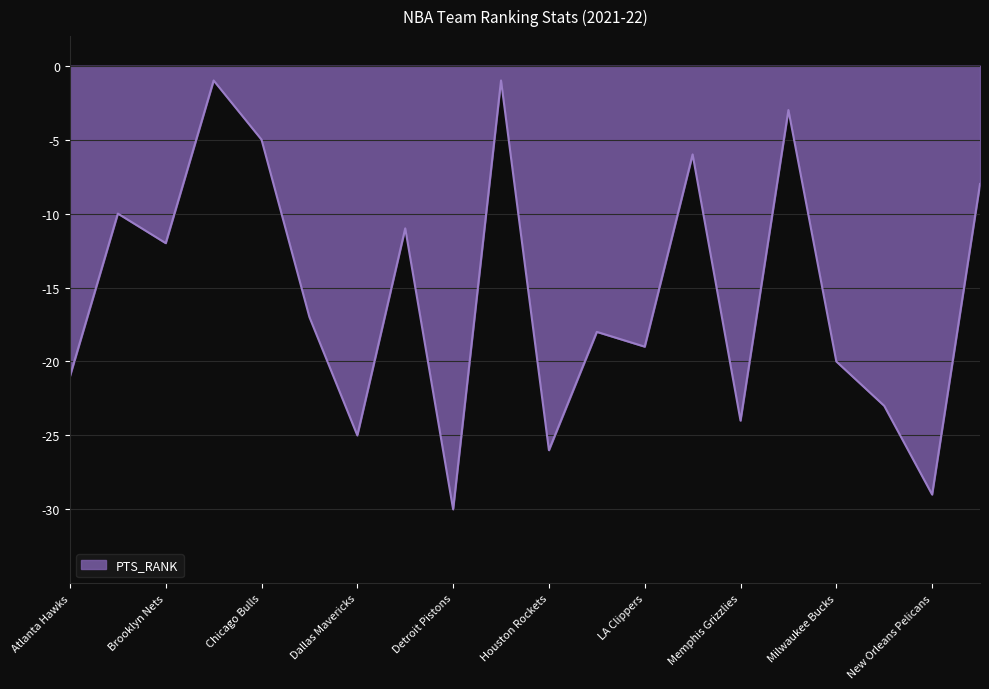

What is the minimum value shown in the chart?

-30